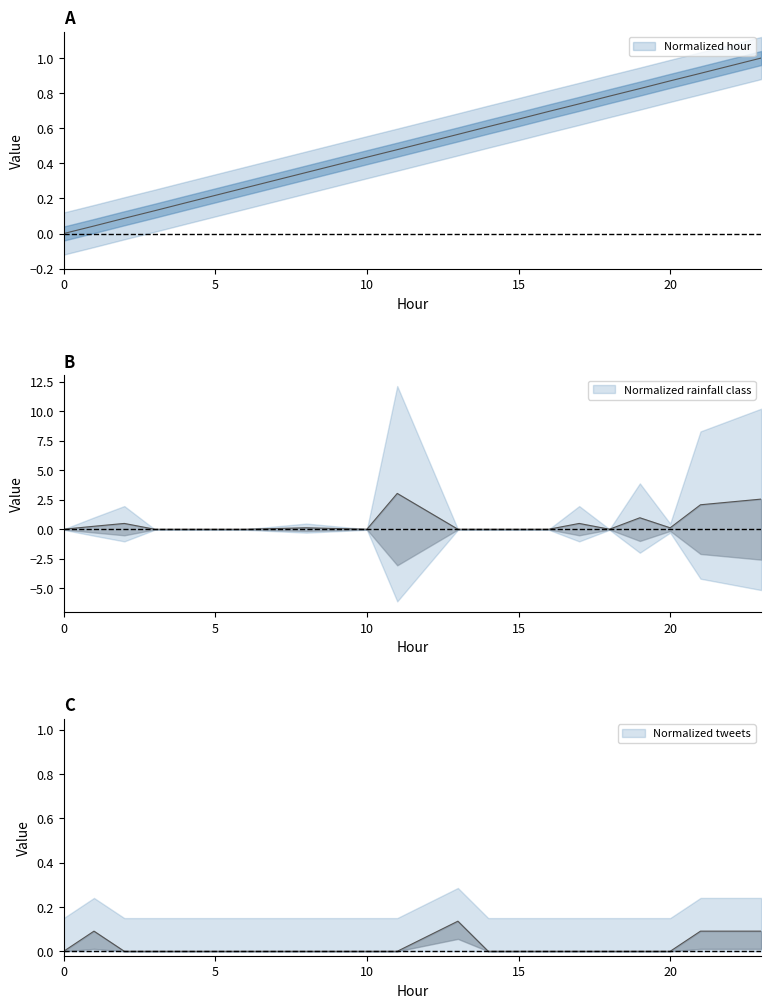

The Normalized tweets series shows 0.0 at 4. True or false?

True